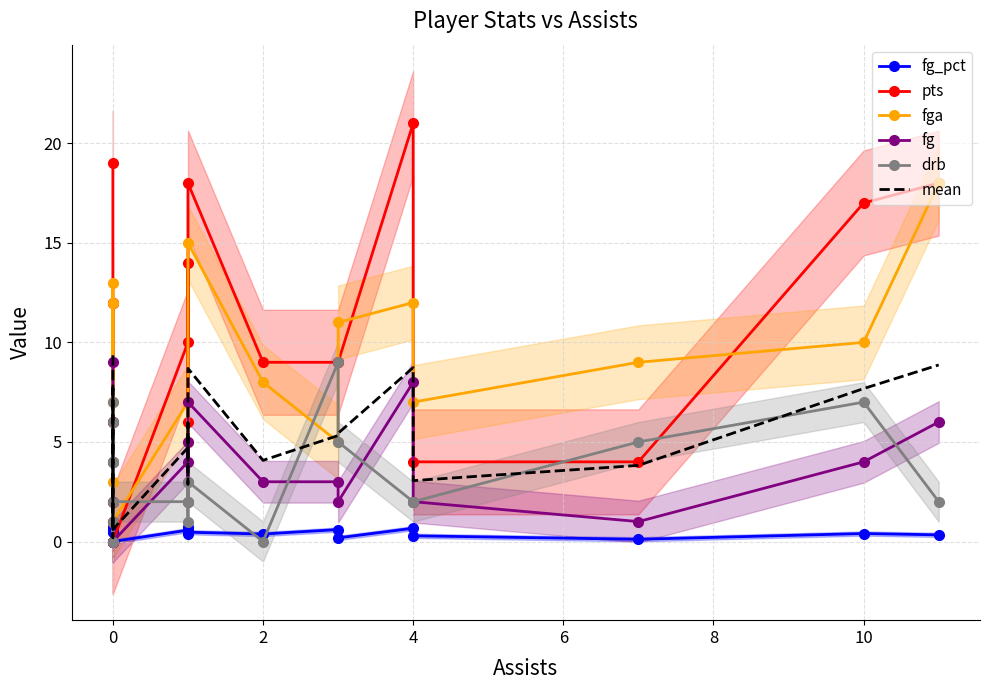

True or false: mean and fg_pct cross at least once.

False